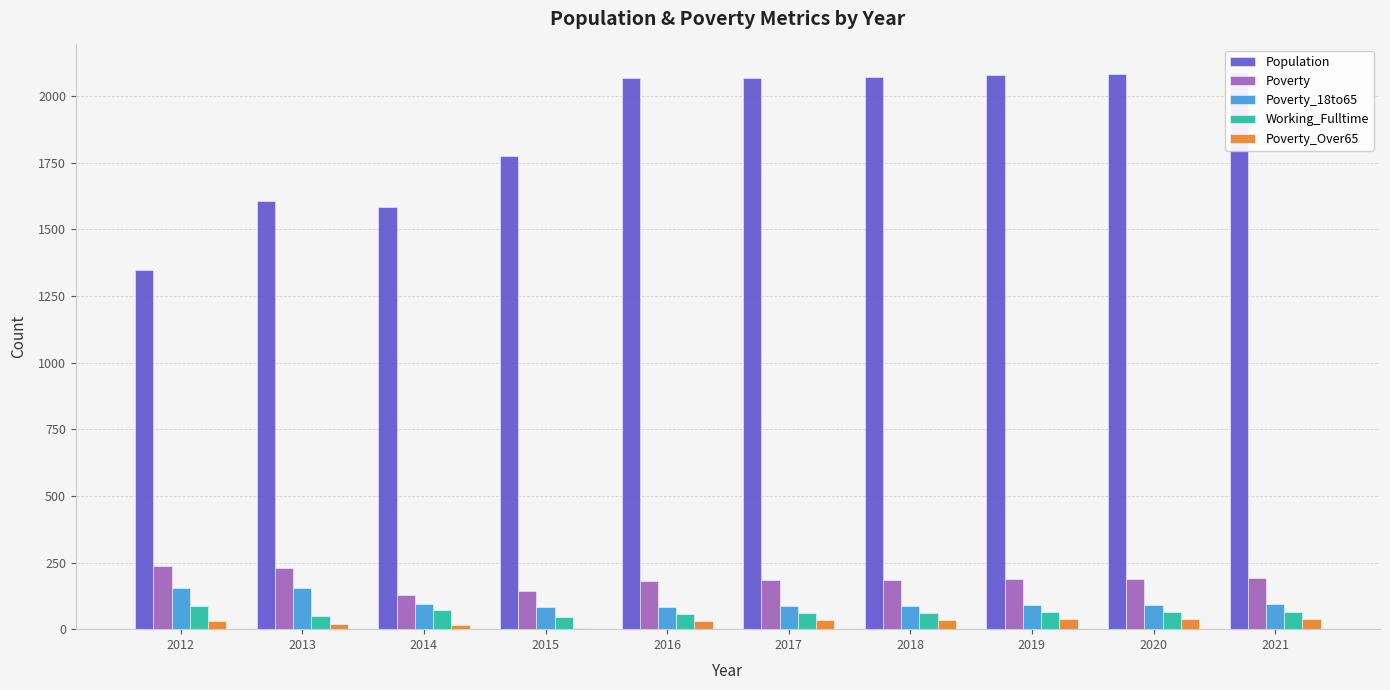

Reading left to right, transcribe all the data shown in this chart.

Population: 2012=1347	2013=1606	2014=1584	2015=1776	2016=2069	2017=2066	2018=2072	2019=2077	2020=2083	2021=2089
Poverty: 2012=236	2013=229	2014=129	2015=143	2016=180	2017=184	2018=186	2019=188	2020=190	2021=193
Poverty_18to65: 2012=155	2013=156	2014=95	2015=82	2016=85	2017=87	2018=88	2019=90	2020=91	2021=93
Working_Fulltime: 2012=86	2013=51	2014=73	2015=47	2016=57	2017=59	2018=61	2019=63	2020=64	2021=66
Poverty_Over65: 2012=32	2013=18	2014=17	2015=3	2016=32	2017=35	2018=36	2019=37	2020=38	2021=39